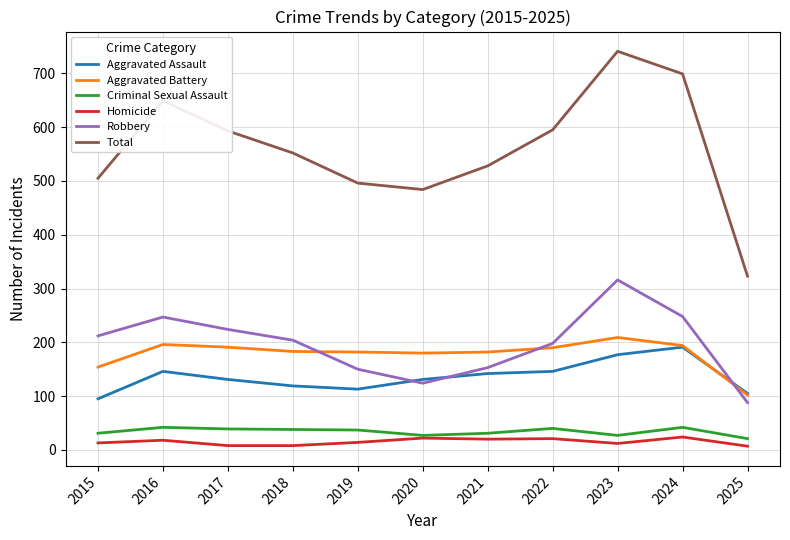

What is the lowest value of the Aggravated Battery series?

102